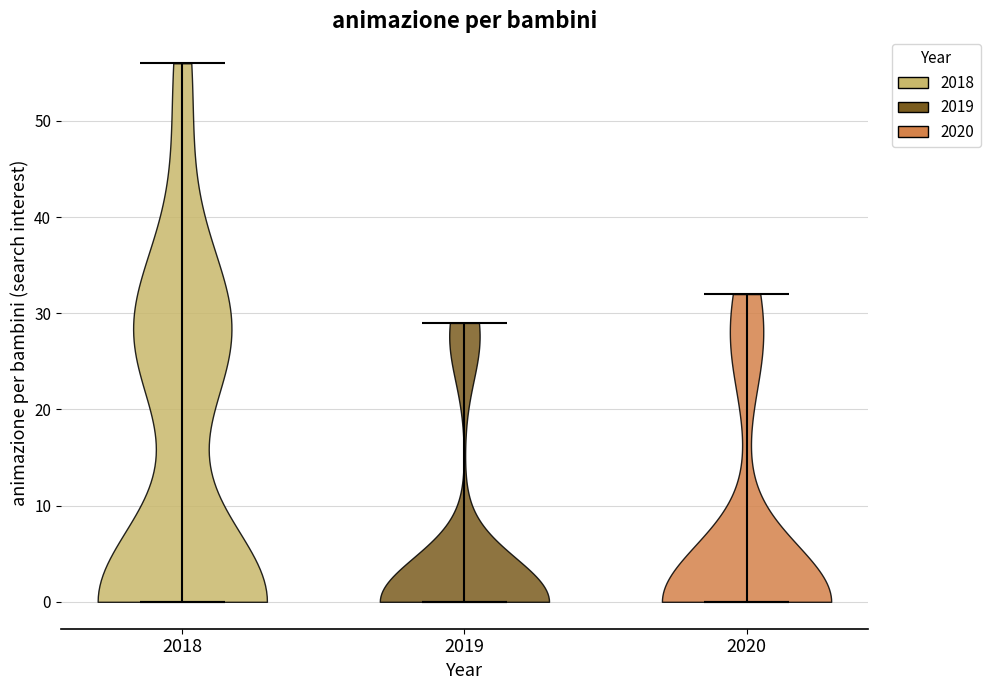

Reading left to right, read every violin against the y-axis: where its median line is, and the lowest and highest points it reaches. The values are not printed on the chart, so give them approximately, as read against the axis.

2018: median line 0, lowest point 0, highest point 56
2019: median line 0, lowest point 0, highest point 29
2020: median line 0, lowest point 0, highest point 32